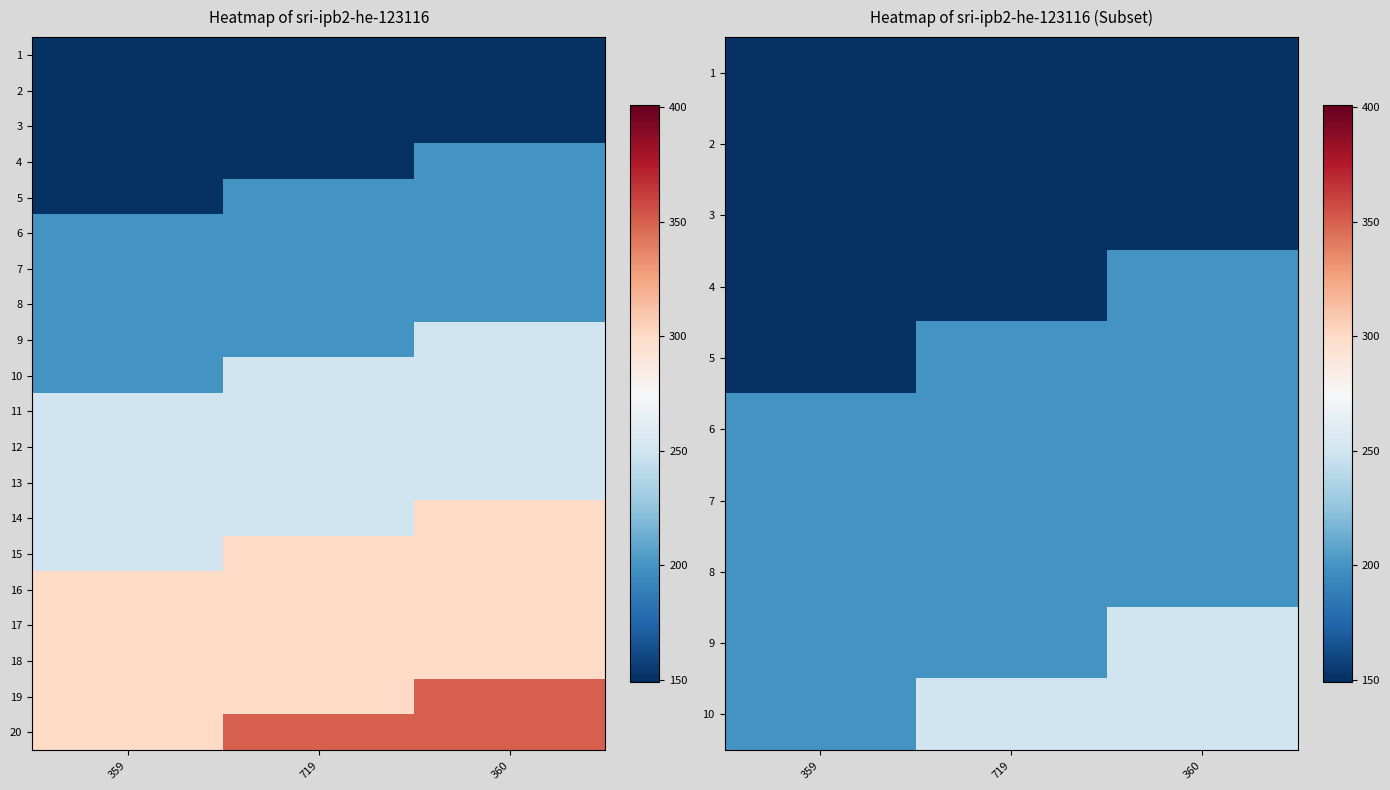

What is the maximum value shown in the chart?

350.0